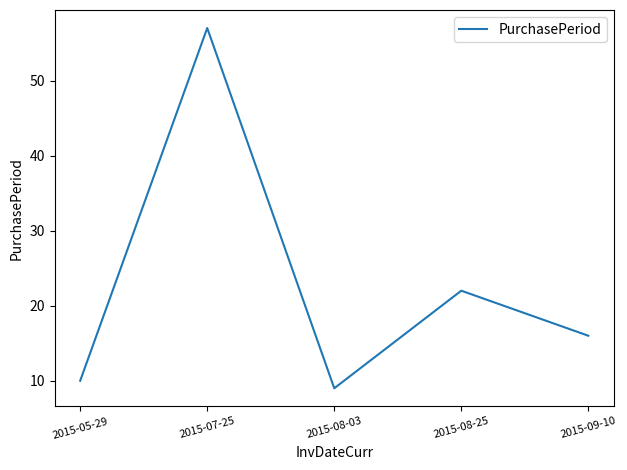

Count the number of data series in this chart.

1